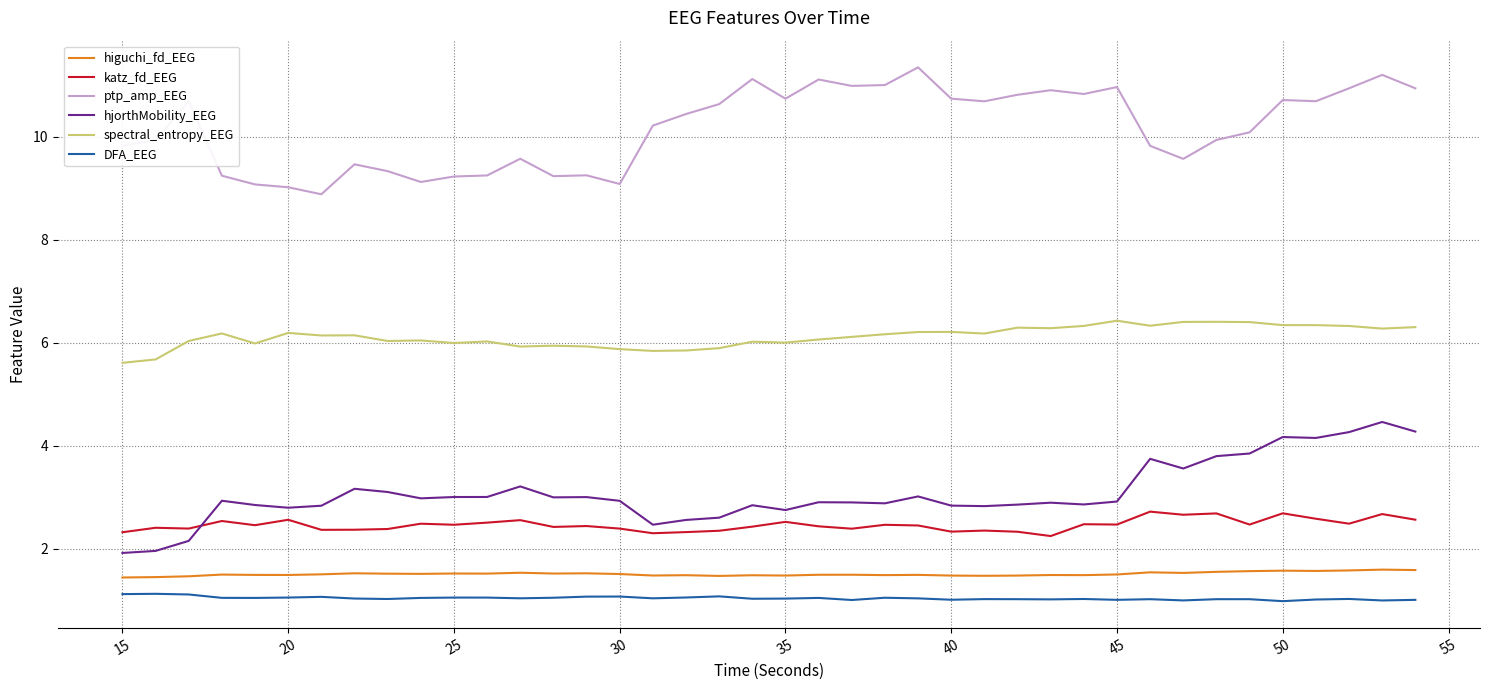

How many lines are shown in the chart?

6